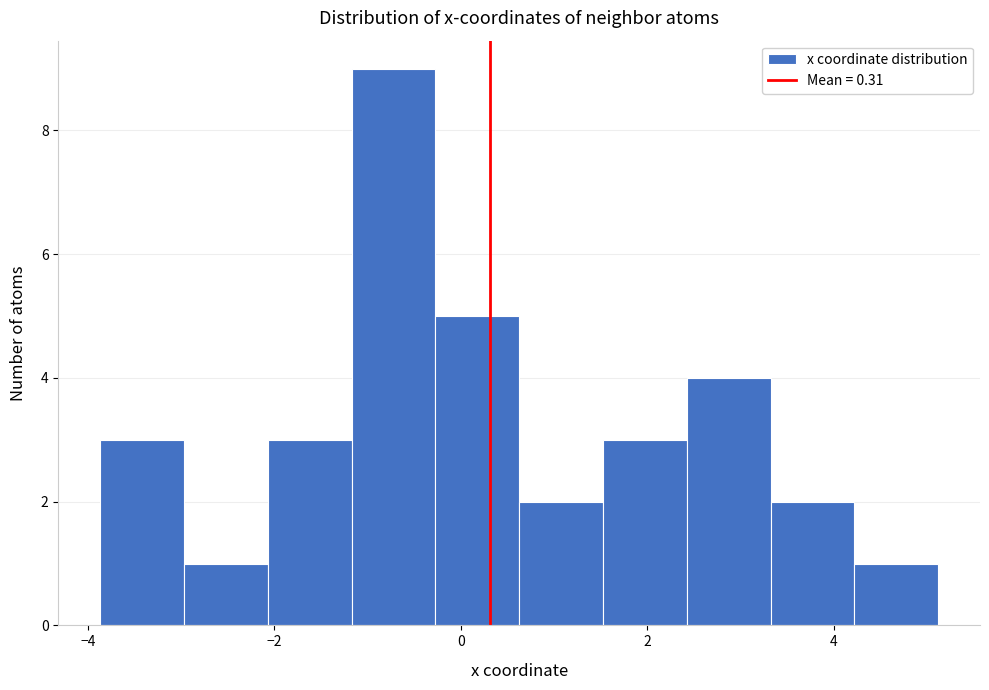

How tall is the bar that spans -3.8 to -3.0 on the x-axis? Neither the bar edges nor the heights are printed on the chart, so give them approximately, as read against the axes.

3